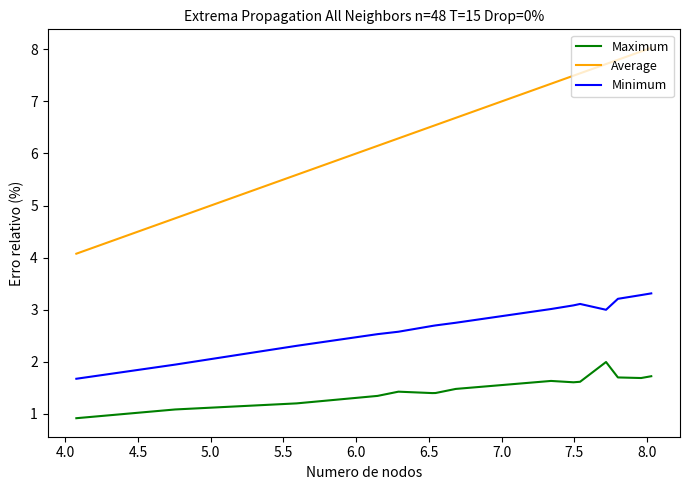

What is the minimum value for Average?

4.1